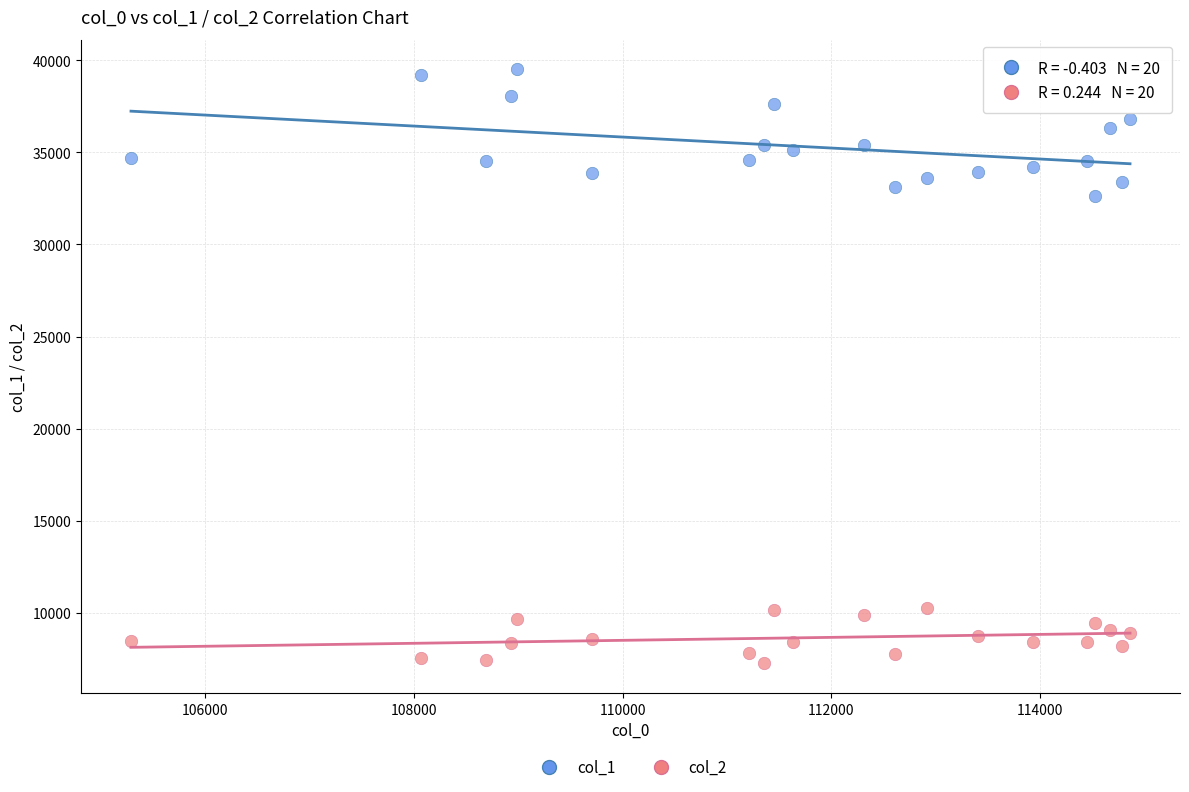

Across all data points, what is the range of Y values (max minus min)?

32245.9